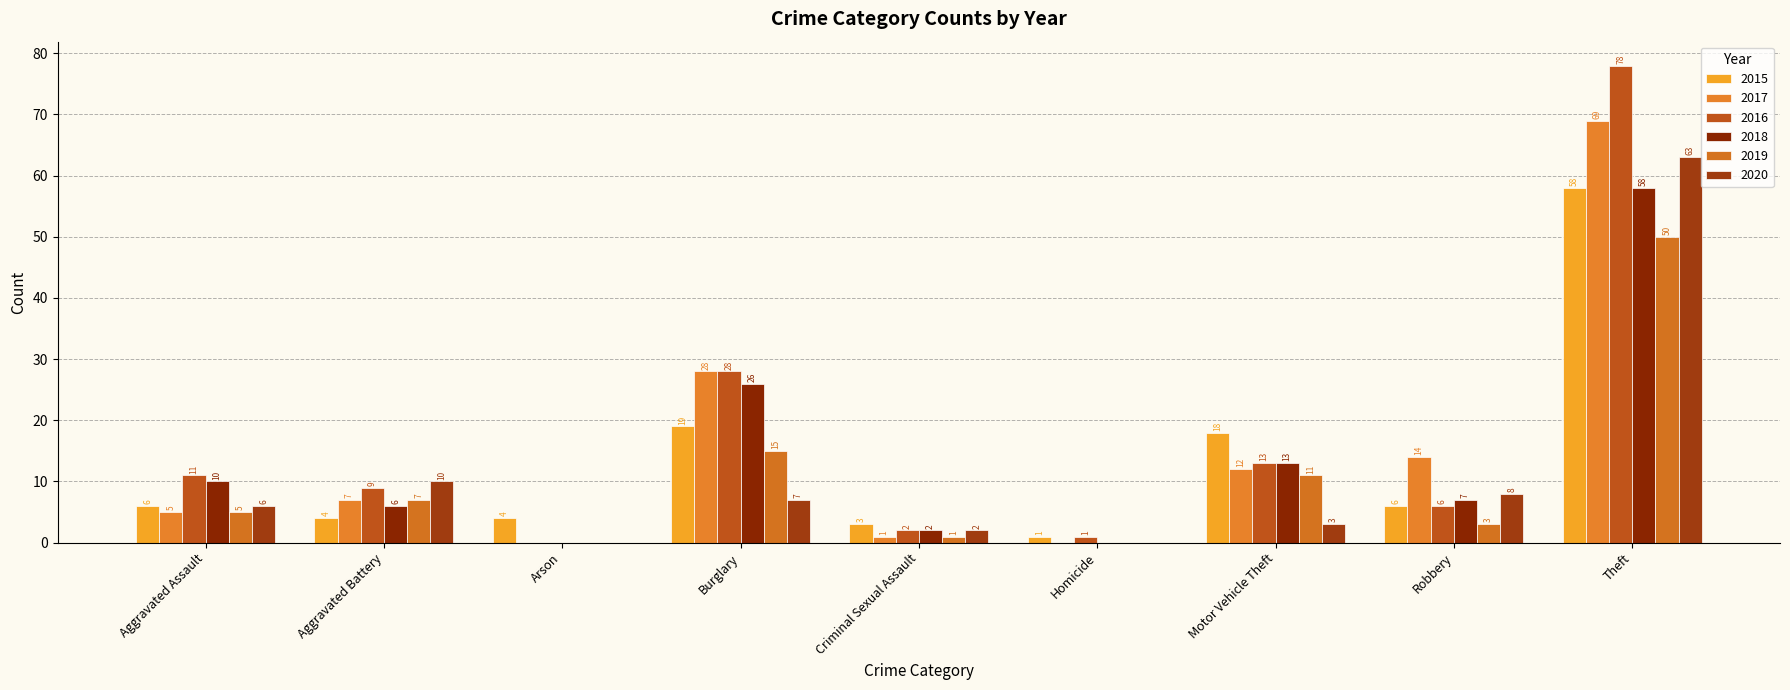

Which category has the highest value in the 2020 series?

Theft